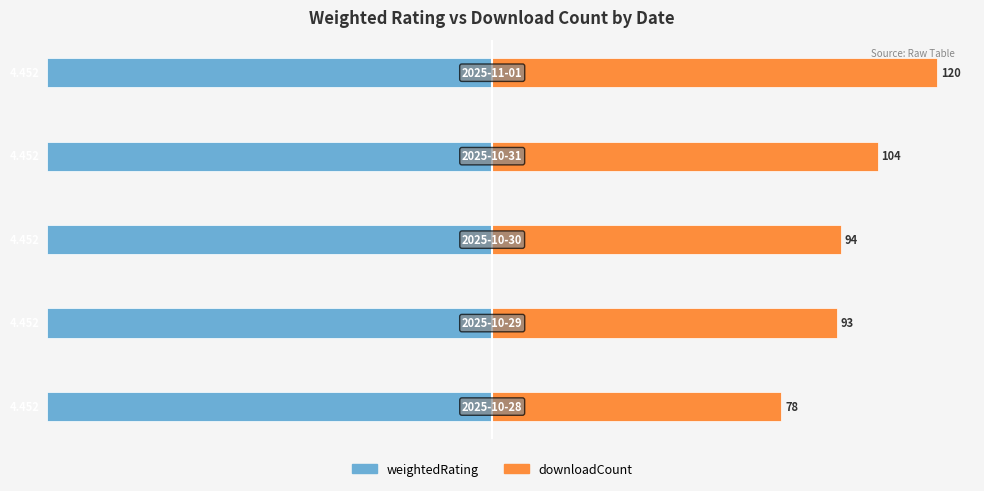

At how many categories does at least one series exceed 3?

5